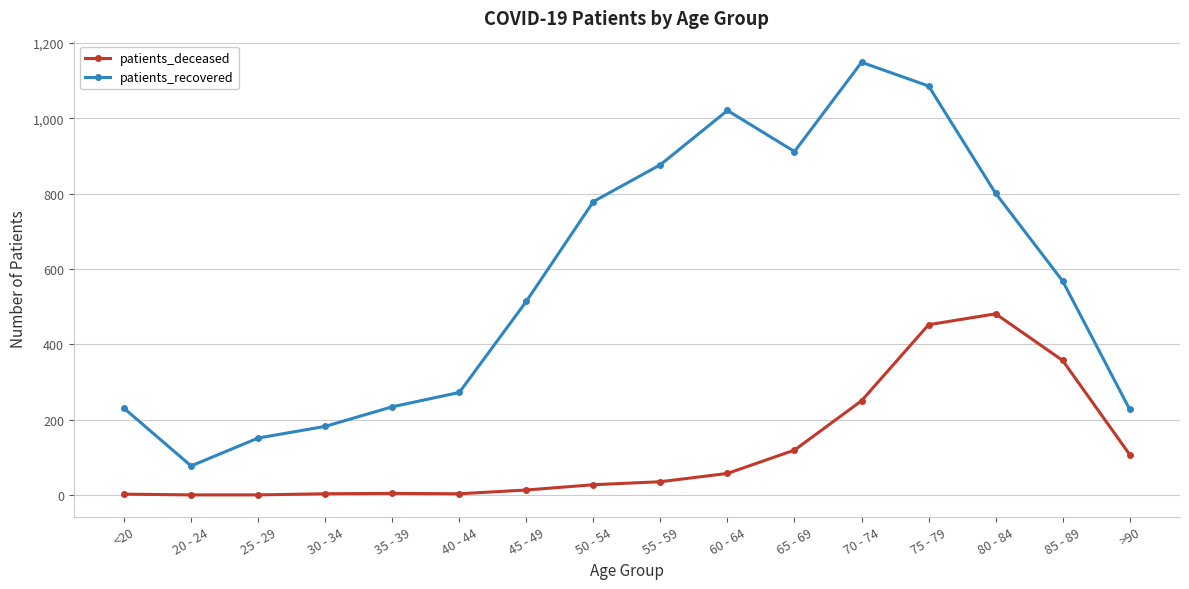

True or false: patients_deceased and patients_recovered intersect in this chart.

False